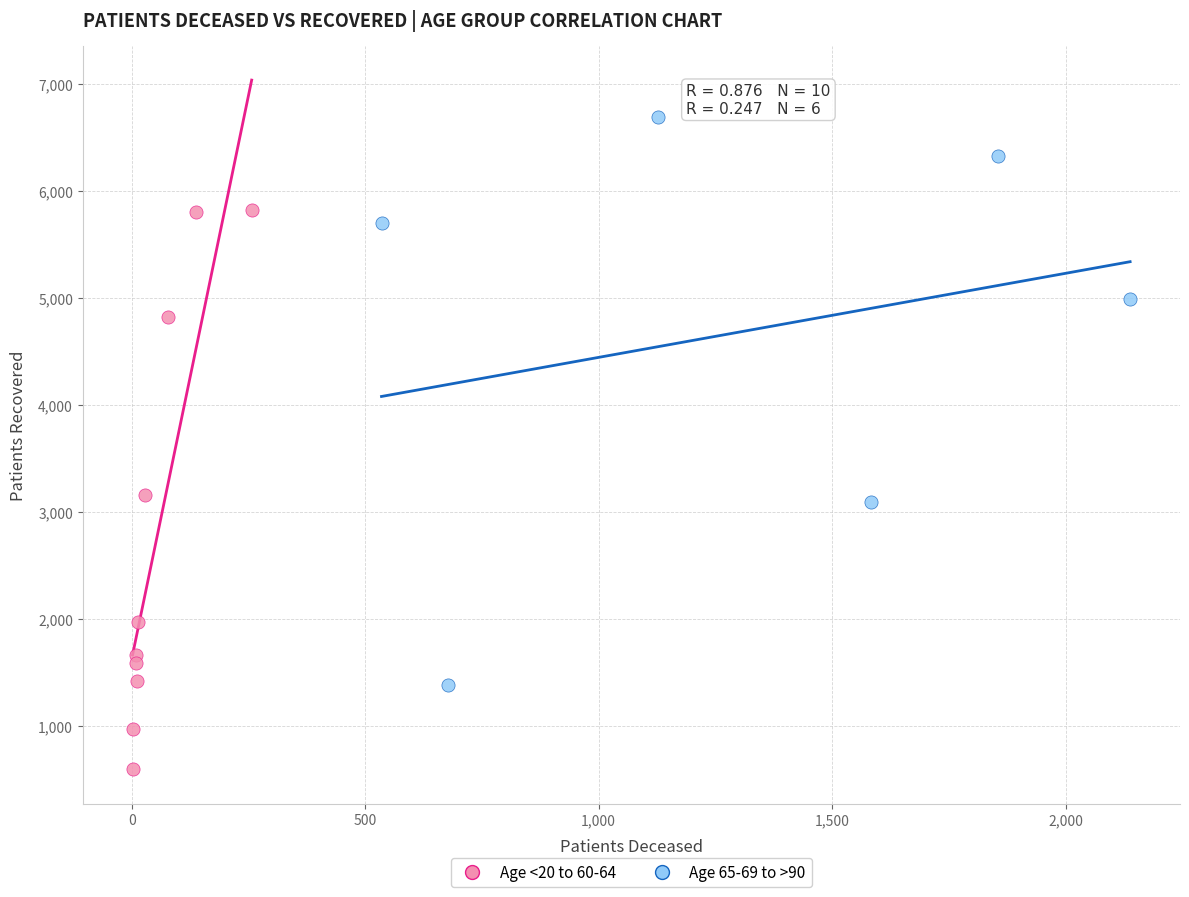

Which series reaches the maximum Y coordinate?

Age 65-69 to >90